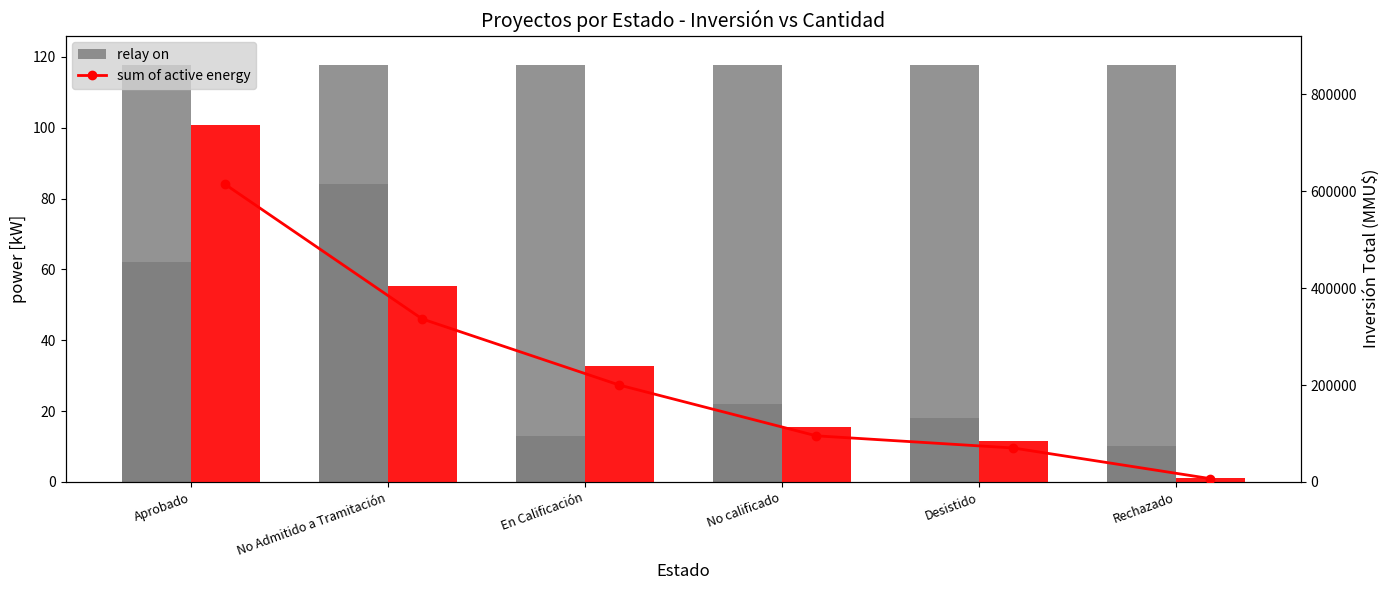

Which label corresponds to the smallest value in the chart?

Rechazado